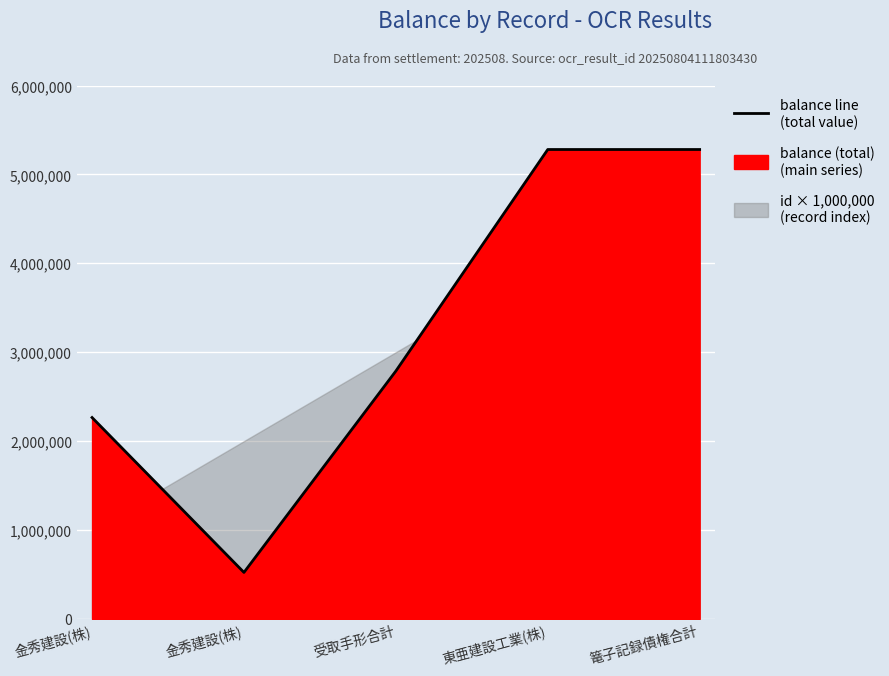

What is the difference between the maximum and minimum values?

4757180